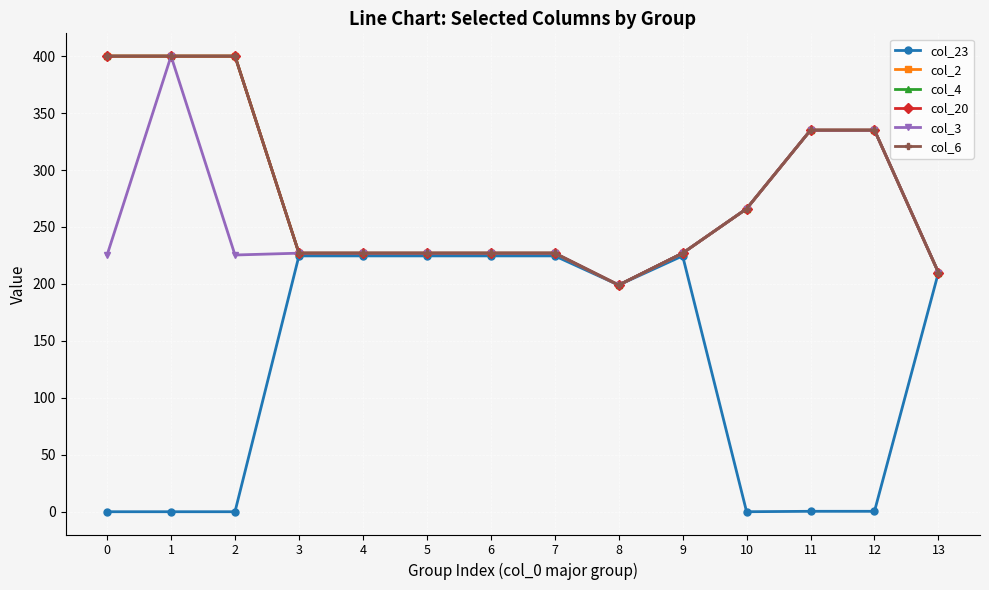

What is the average value of the col_6 series?

279.1